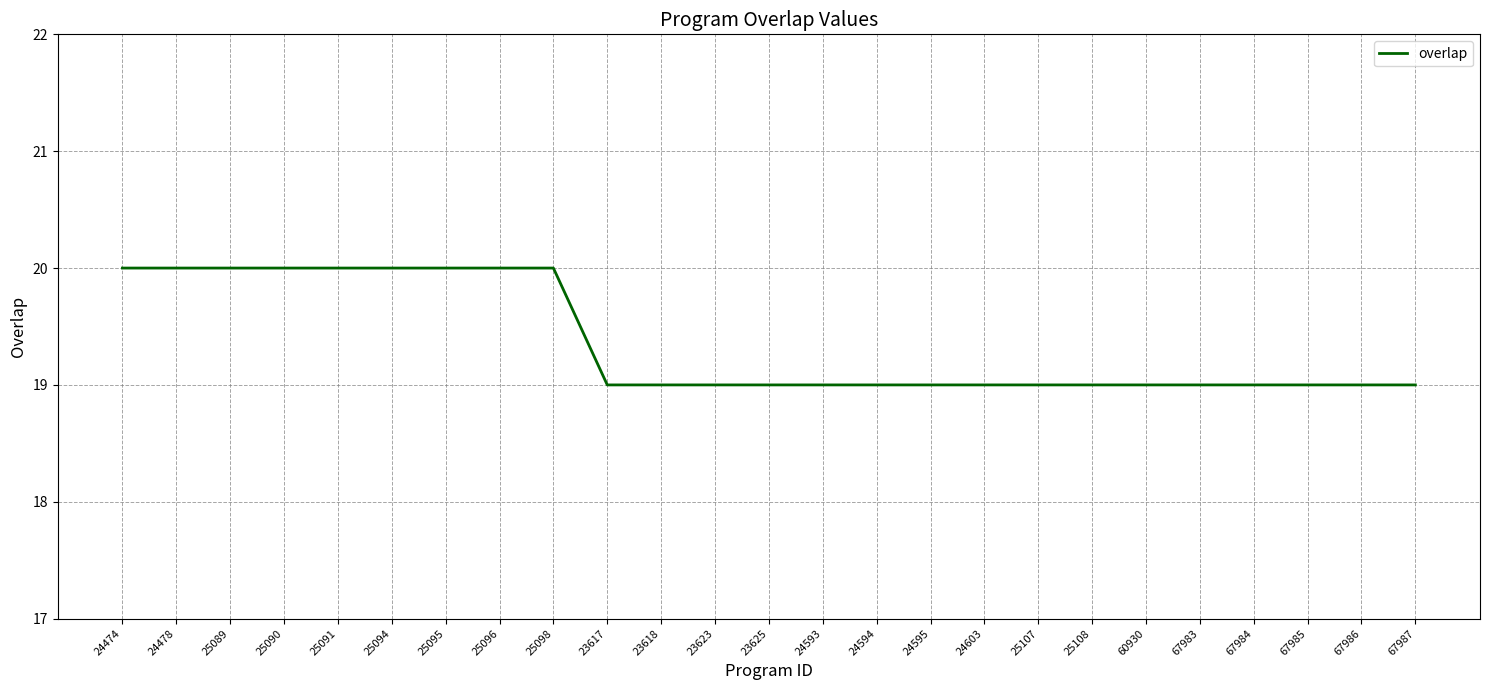

What is the difference between the second highest and second lowest values?

1